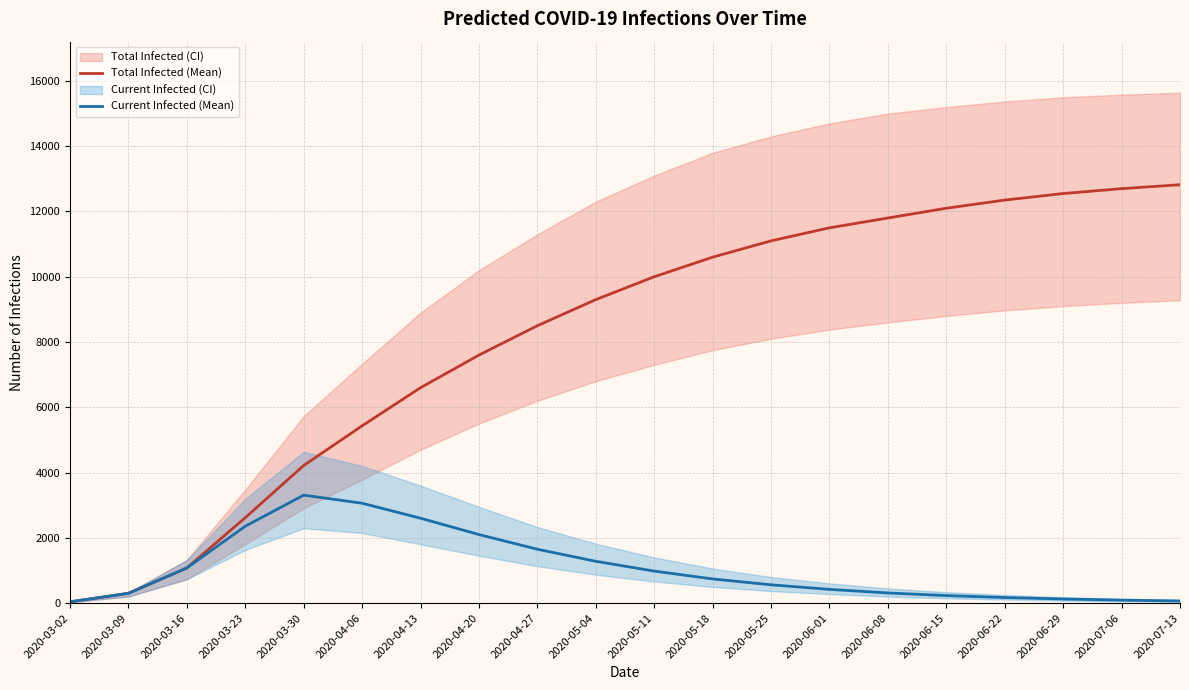

List the labels in order of Current Infected (Mean) value, smallest first.

2020-03-02, 2020-07-13, 2020-07-06, 2020-06-29, 2020-06-22, 2020-06-15, 2020-03-09, 2020-06-08, 2020-06-01, 2020-05-25, 2020-05-18, 2020-05-11, 2020-03-16, 2020-05-04, 2020-04-27, 2020-04-20, 2020-03-23, 2020-04-13, 2020-04-06, 2020-03-30